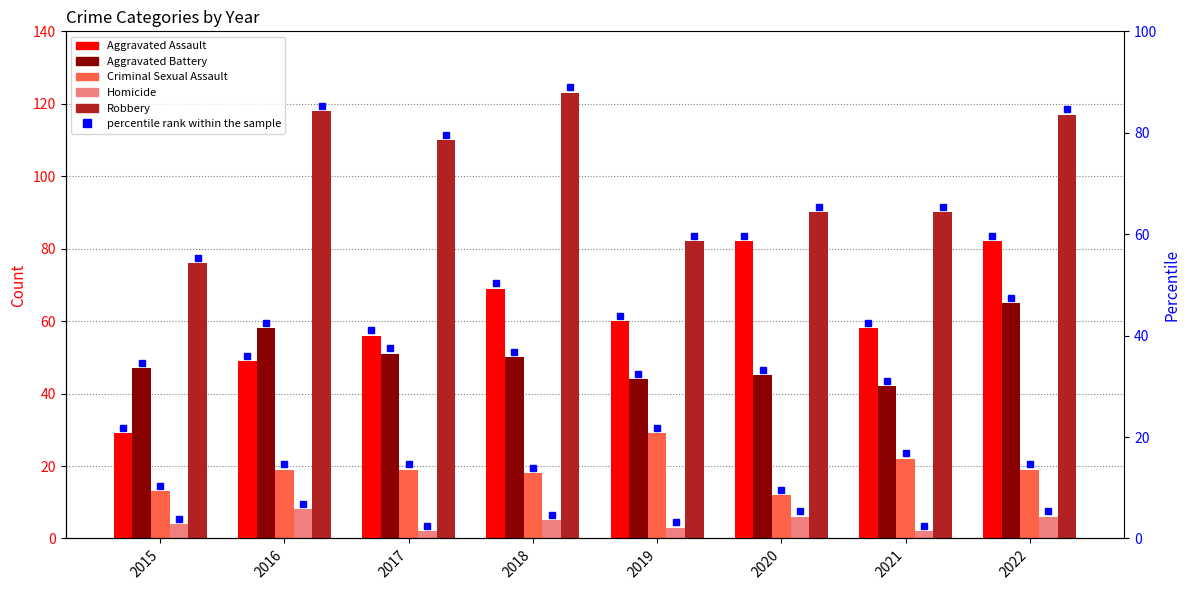

Reading left to right, what are all the values shown in this chart?

Aggravated Assault: 29	49	56	69	60	82	58	82
Aggravated Battery: 47	58	51	50	44	45	42	65
Criminal Sexual Assault: 13	19	19	18	29	12	22	19
Homicide: 4	8	2	5	3	6	2	6
Robbery: 76	118	110	123	82	90	90	117